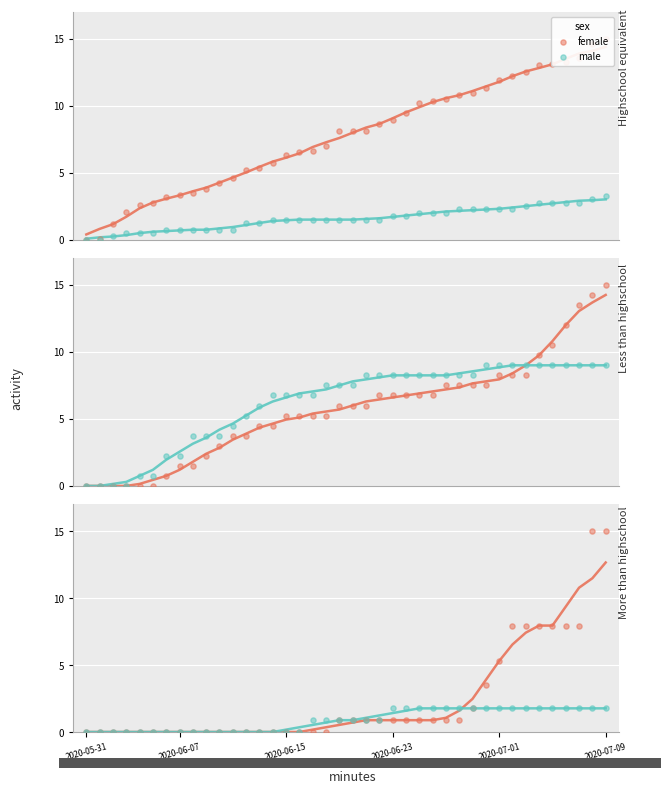

What are all the series names shown in the legend?

female, male